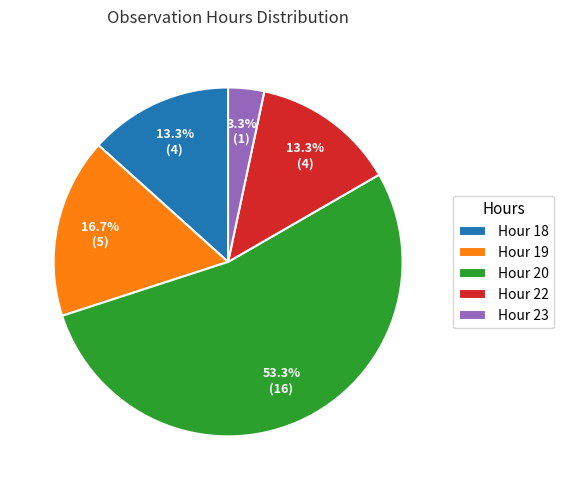

What portion of the pie excludes Hour 19?

83.3%